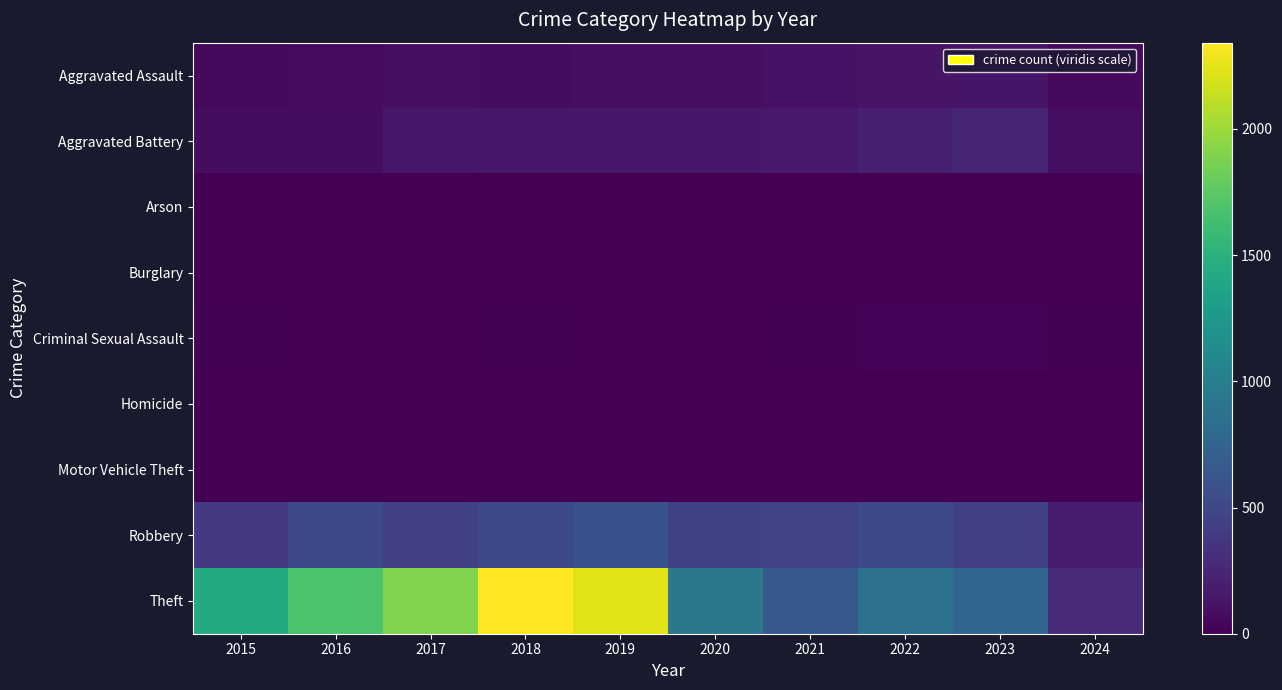

At which category is the sum across all series the highest?

2018